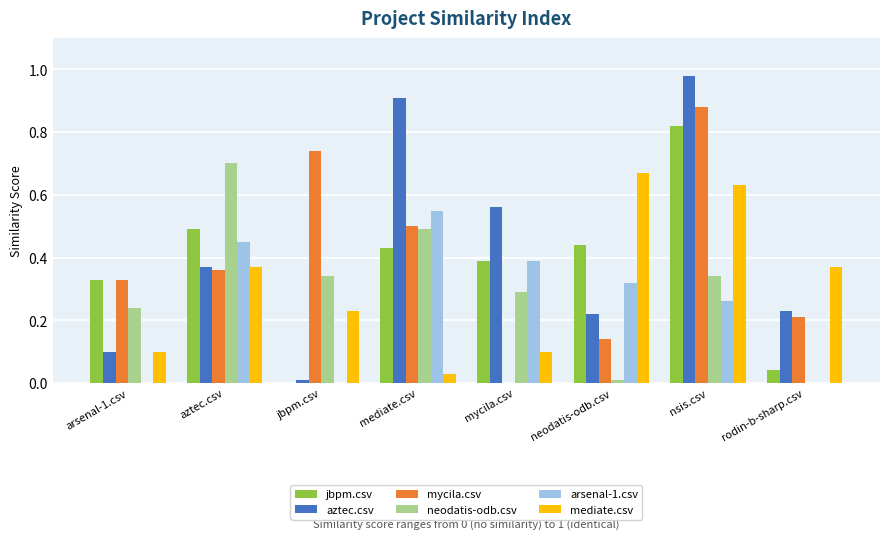

Between mycila.csv and neodatis-odb.csv, which series saw the biggest shift?

mediate.csv